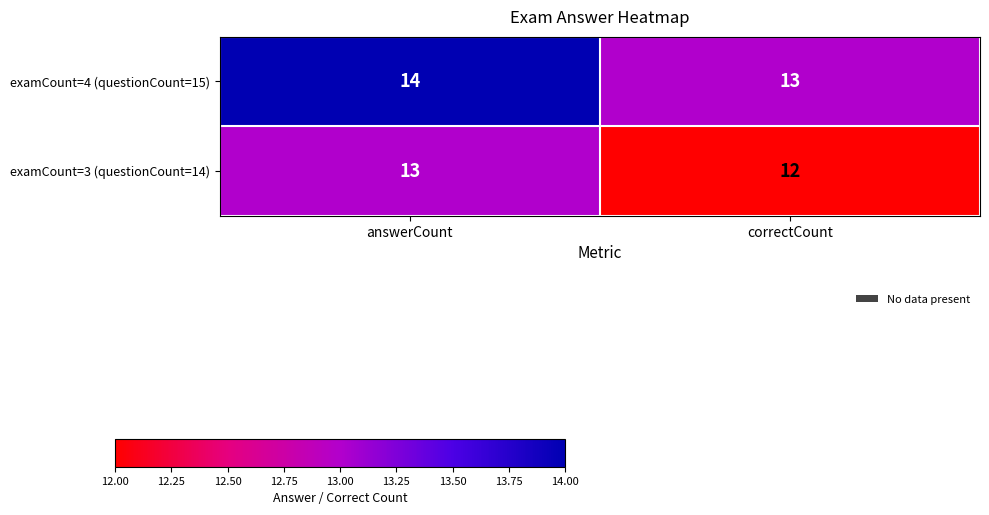

The value of examCount=4 (questionCount=15) at correctCount is 20. True or false?

False